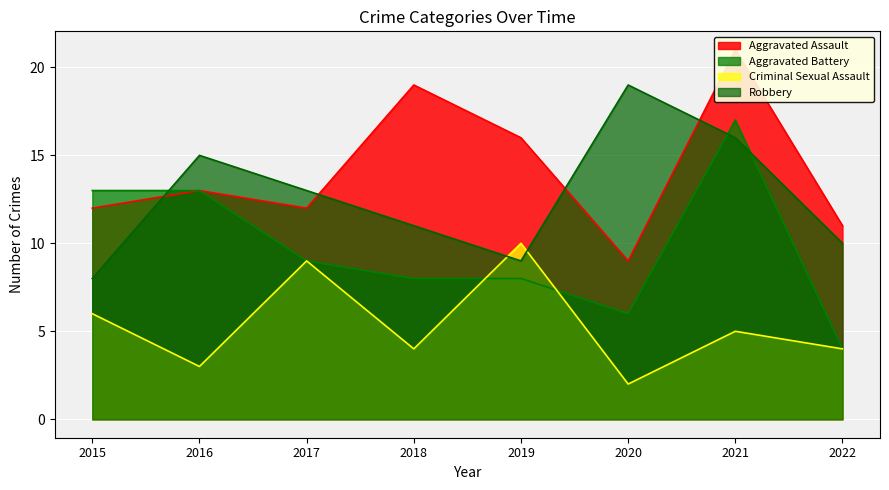

Rank the series at 2021 from highest to lowest value.

Aggravated Assault, Aggravated Battery, Robbery, Criminal Sexual Assault